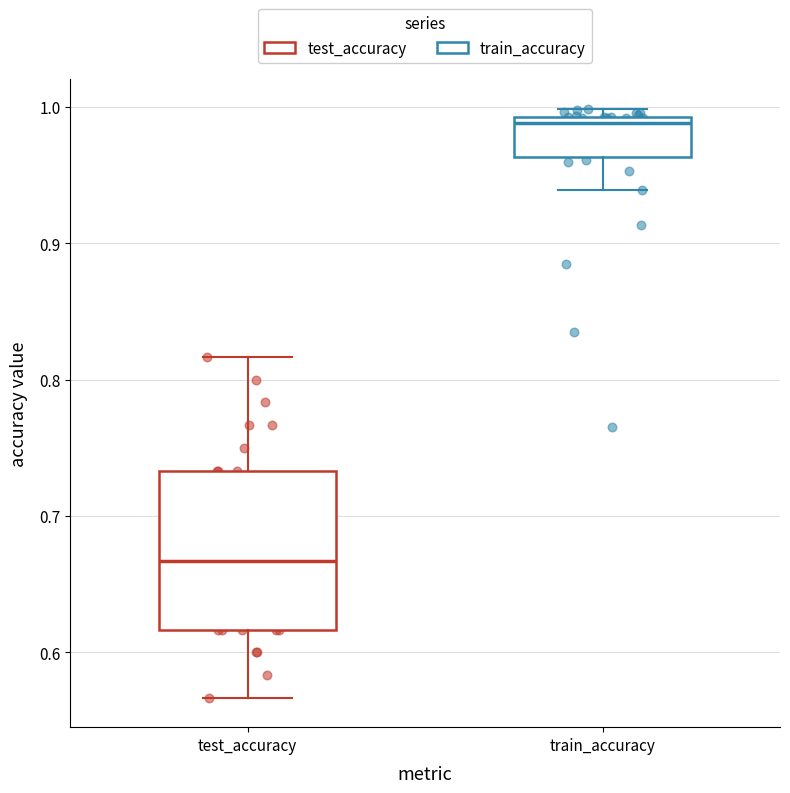

Reading left to right, read every box against the y-axis: the position of its median line, the range the box covers, and the ends of its whiskers. The values are not printed on the chart, so give them approximately, as read against the axis.

test_accuracy: median 0.67, box 0.62 to 0.73, whiskers 0.57 to 0.82
train_accuracy: median 0.99 (just below the box's upper edge), box 0.96 to 0.99, whiskers 0.94 to 1.00